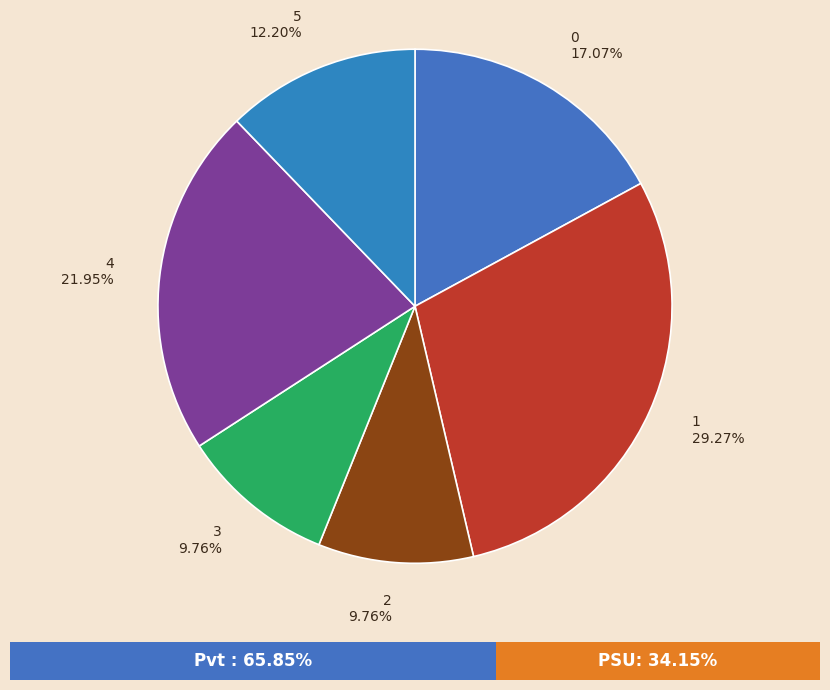

Is the sum of 0 and 2 greater than half?

No